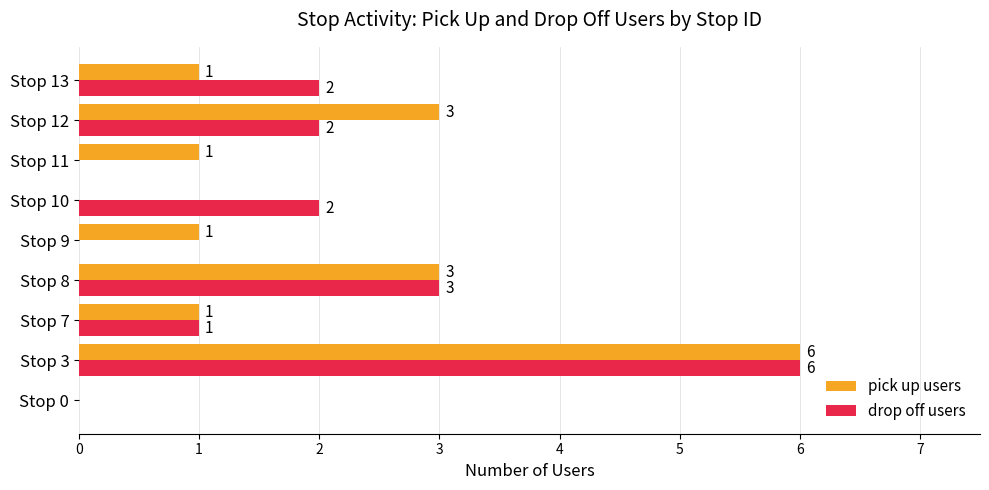

What is the sum of all drop off users values?

16